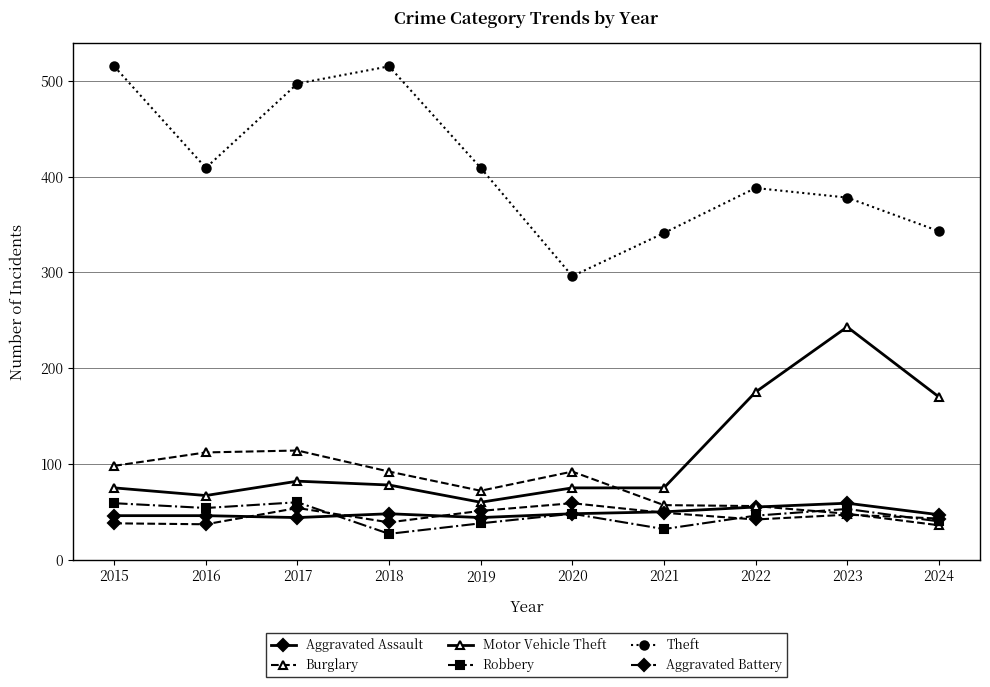

What is the difference between the maximum and minimum values in the Aggravated Battery series?

22